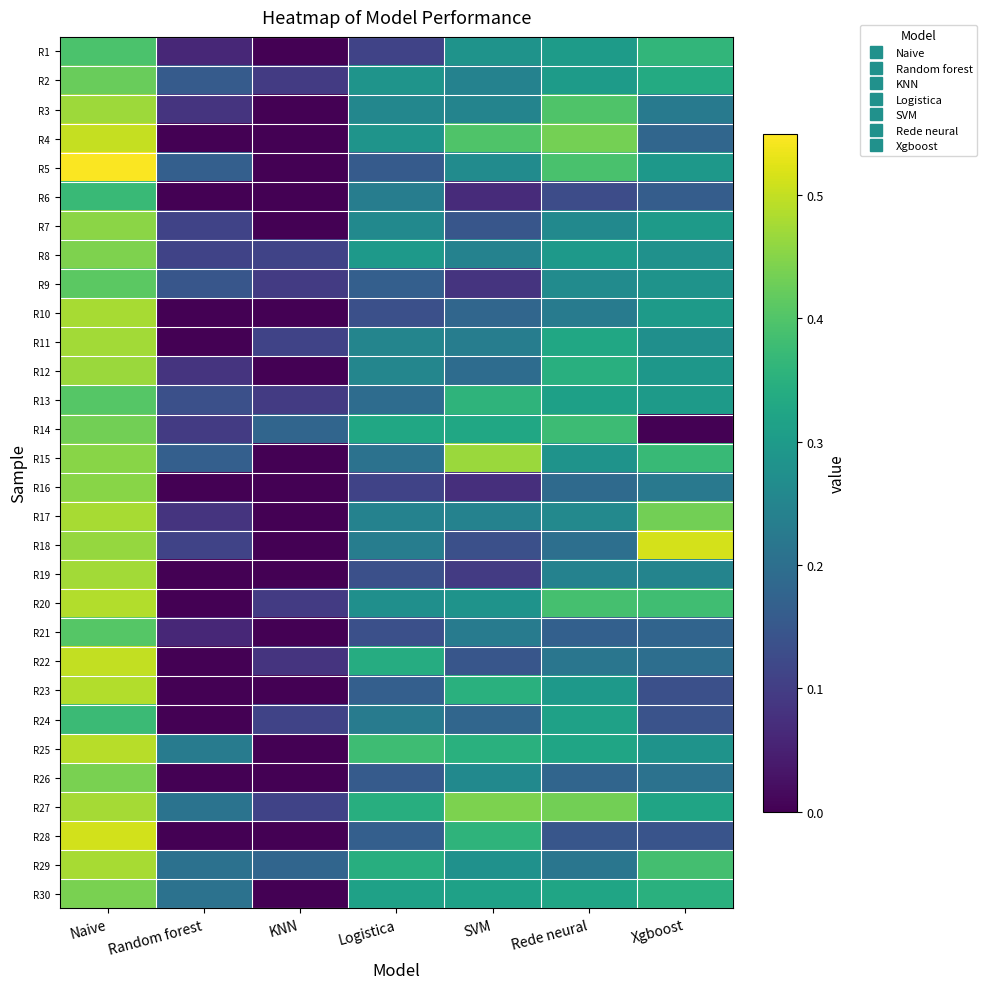

Which series changed the most between Logistica and Rede neural?

R5